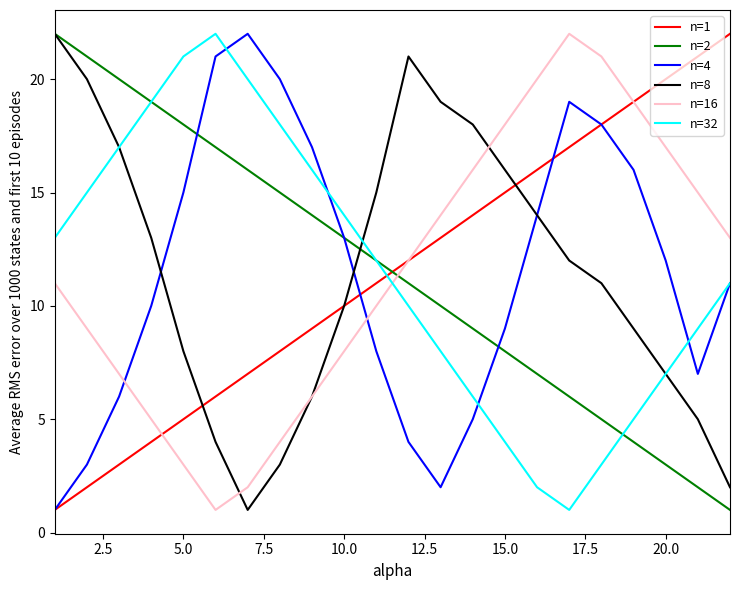

How many times do n=32 and n=16 cross each other?

1